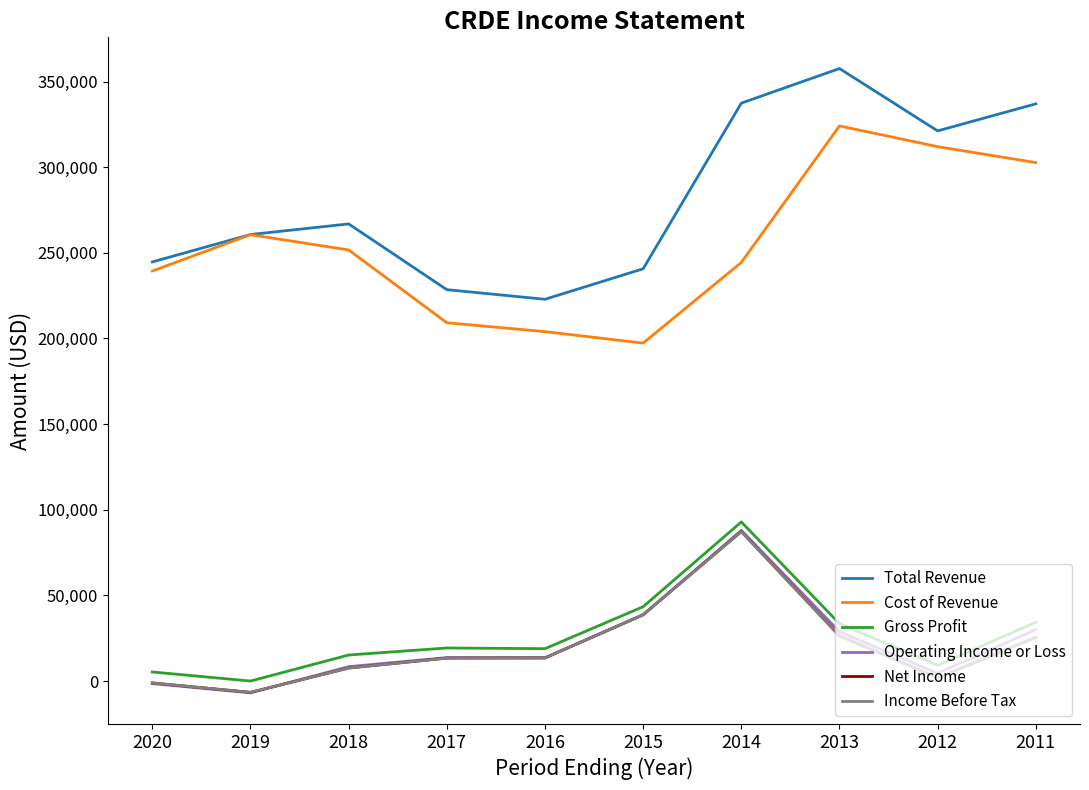

What is the smallest value displayed?

-6900